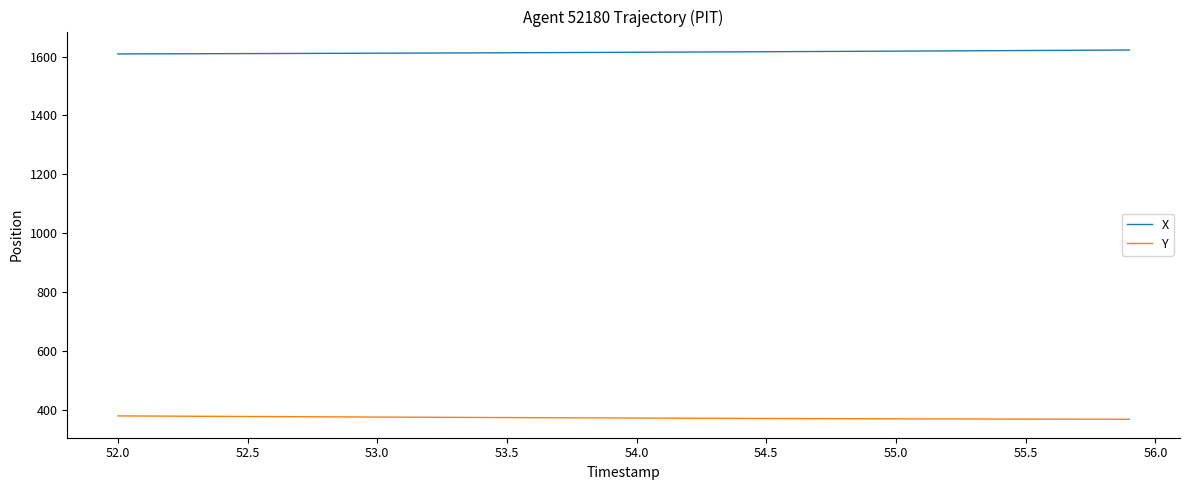

List the series in order of their peak value, lowest first.

Y, X